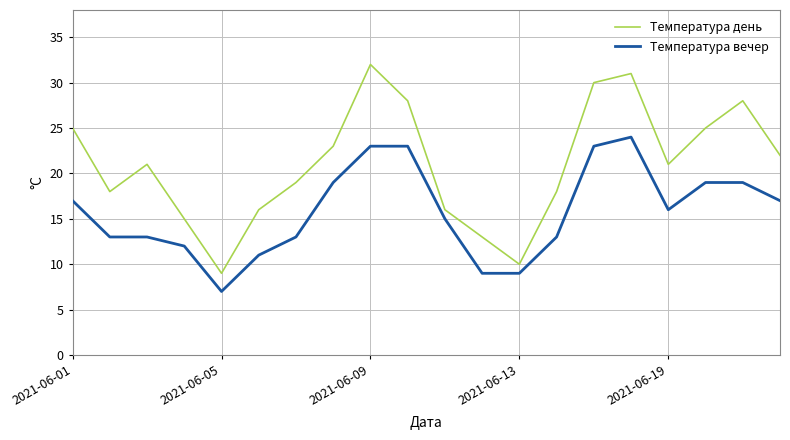

Which series has the widest spread of values?

Температура день